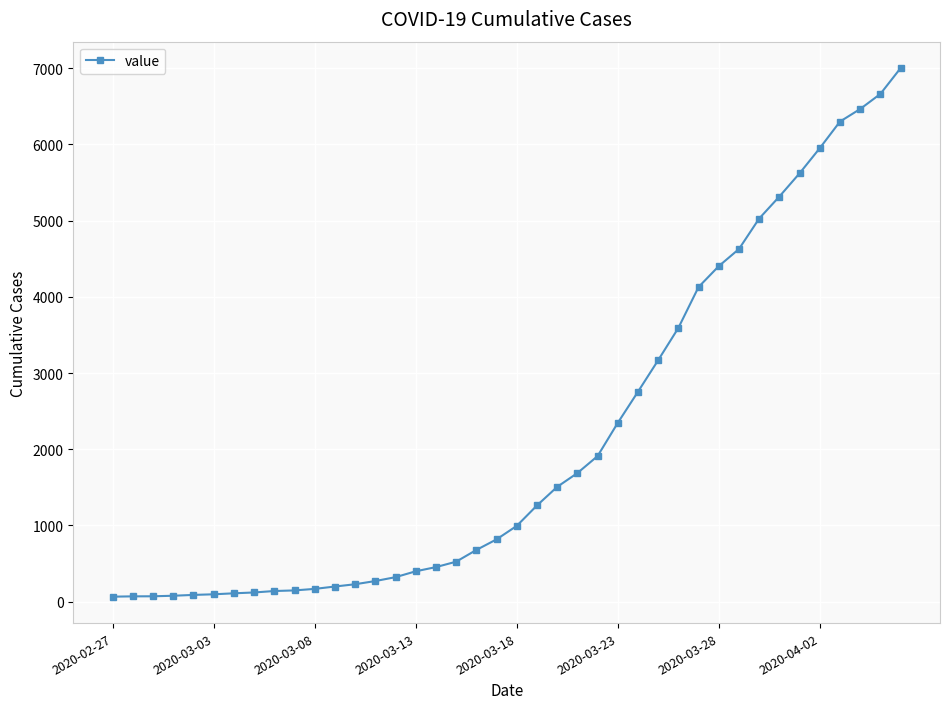

What is the average value?

2144